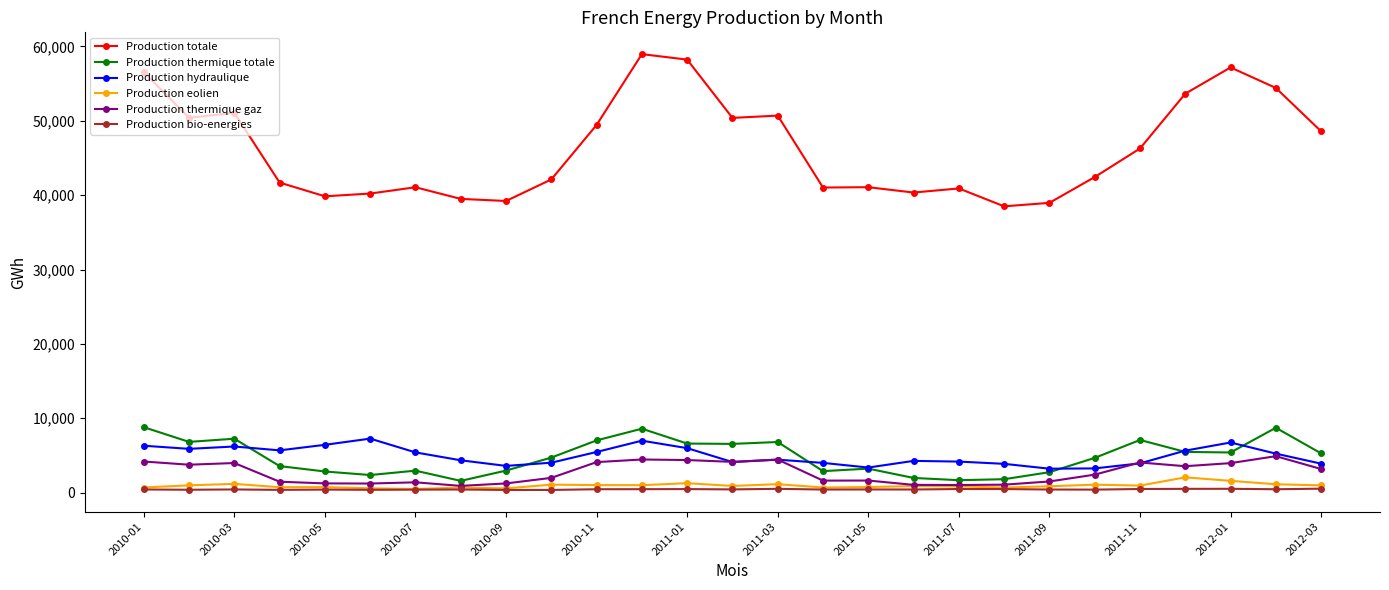

Which series ends up on top after the final intersection of Production thermique totale and Production hydraulique?

Production thermique totale